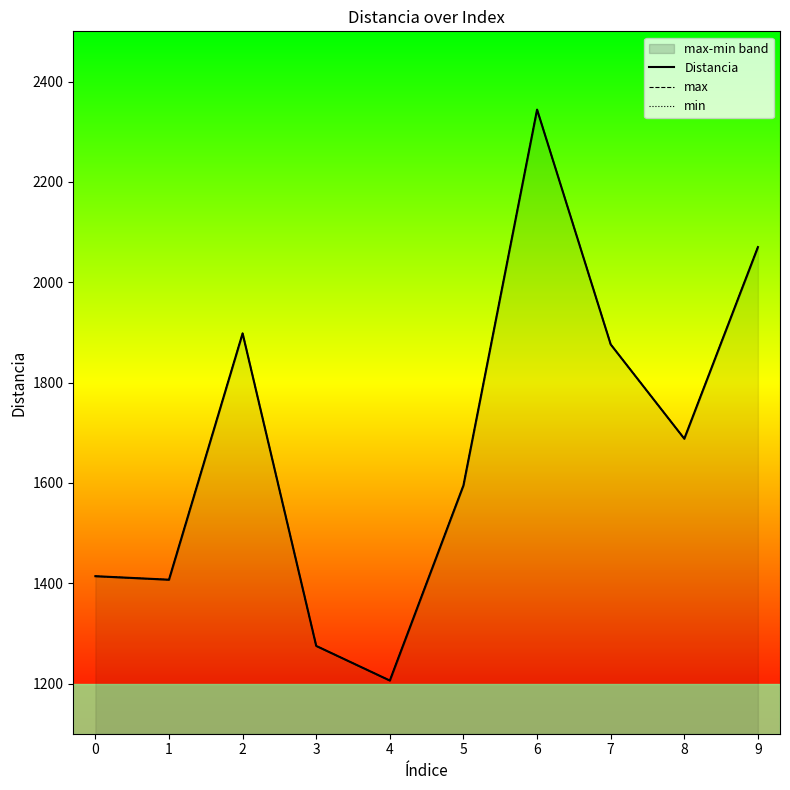

True or false: Distancia has a value of 1595 at 5.

True